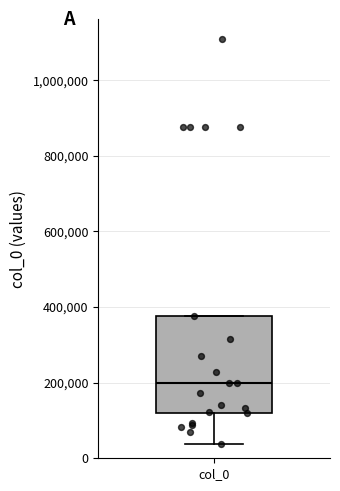

Transcribe this box plot: give where the median line is, the range the box spans, and where the two whiskers end, as read against the y-axis. The values are not printed on the chart, so give them approximately, as read against the axis.

median 200000, box 120000 to 380000, whiskers 40000 to 380000